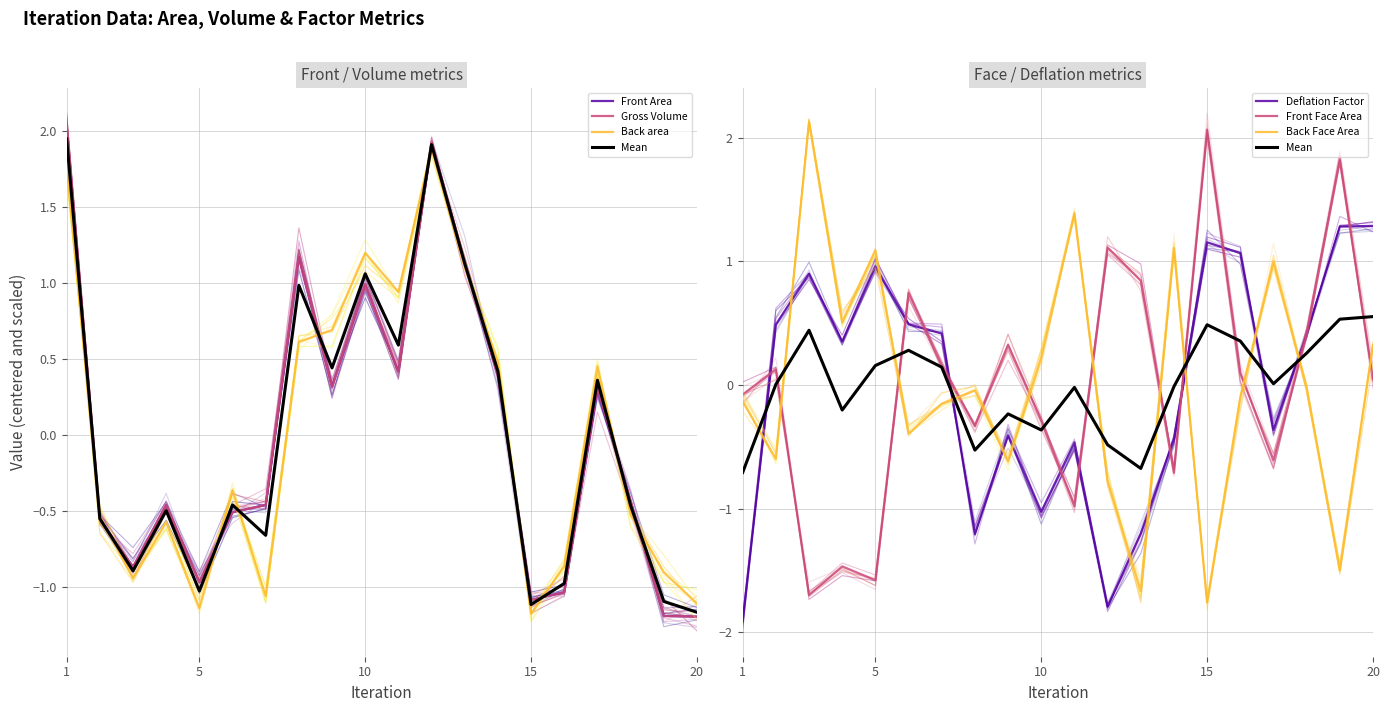

How many interior local peaks does the Front Area series have?

5